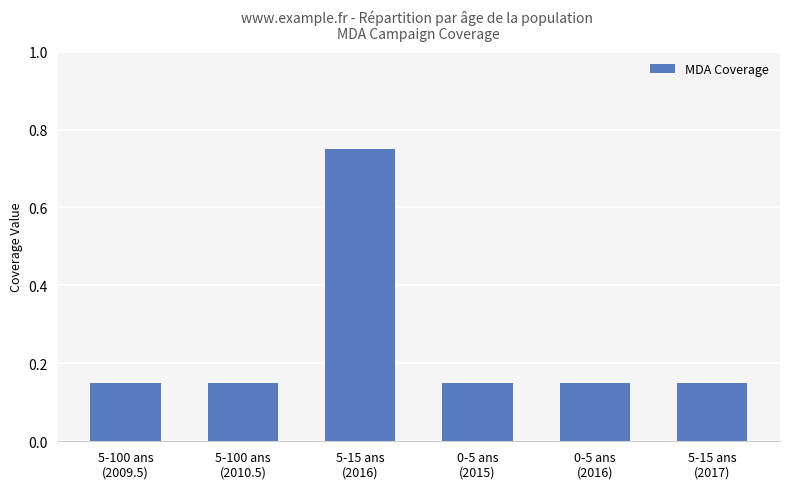

What is the sum of all values?

1.5